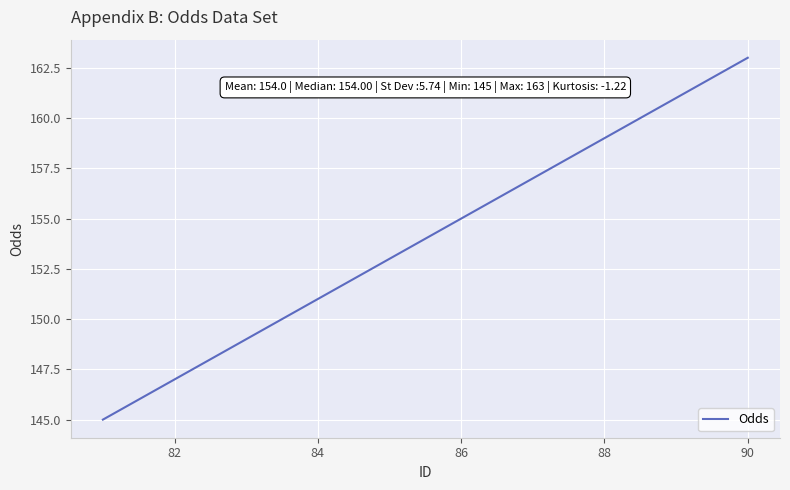

What is the sum of all values?

1540